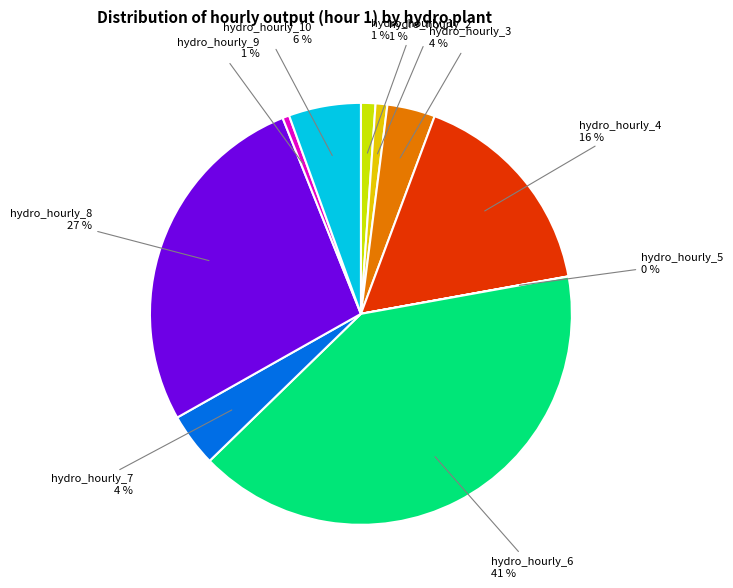

Which has a higher value, hydro_hourly_7 or hydro_hourly_1?

hydro_hourly_7